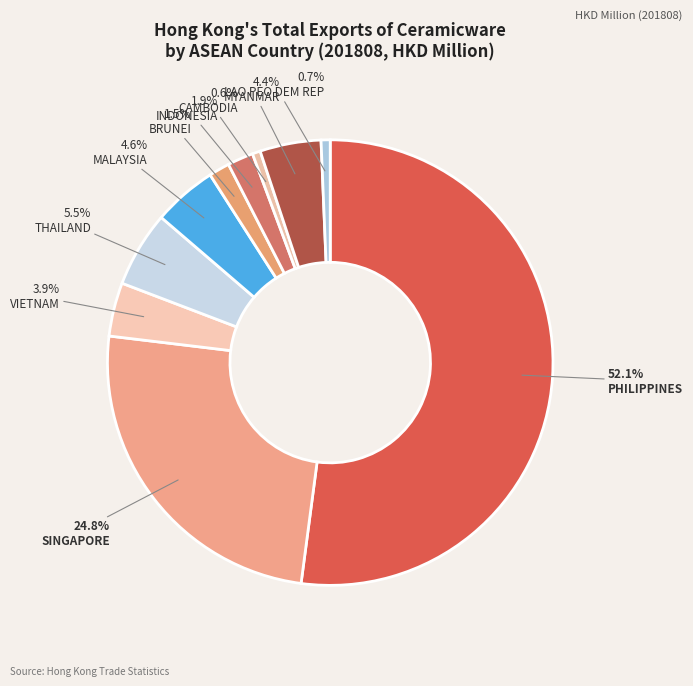

How many segments does this pie chart have?

10